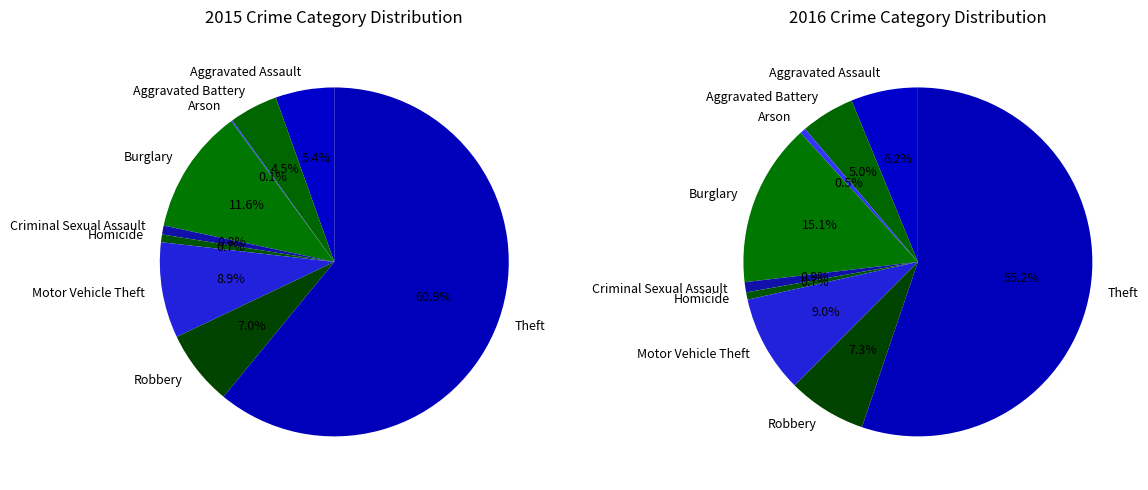

To the nearest percent, what portion does Aggravated Assault represent?

5%